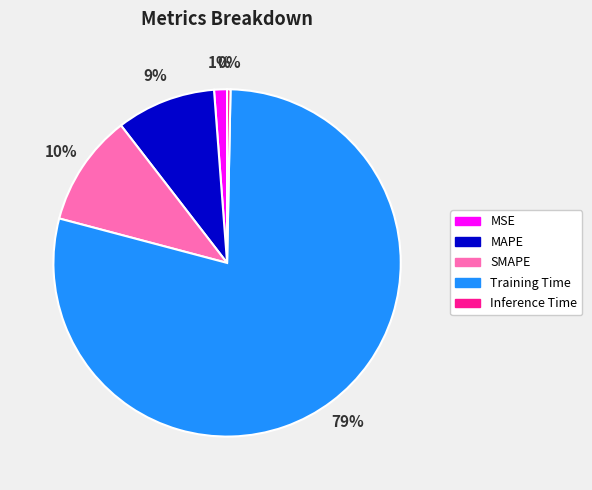

How many segments does this pie chart have?

5